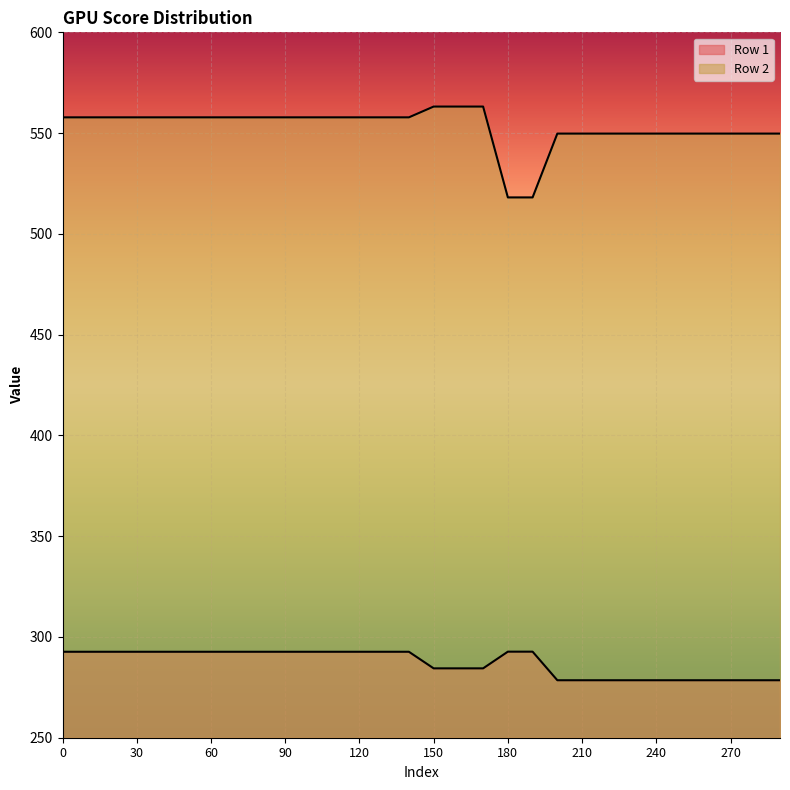

True or false: Row 1 line and Row 2 line cross at least once.

False